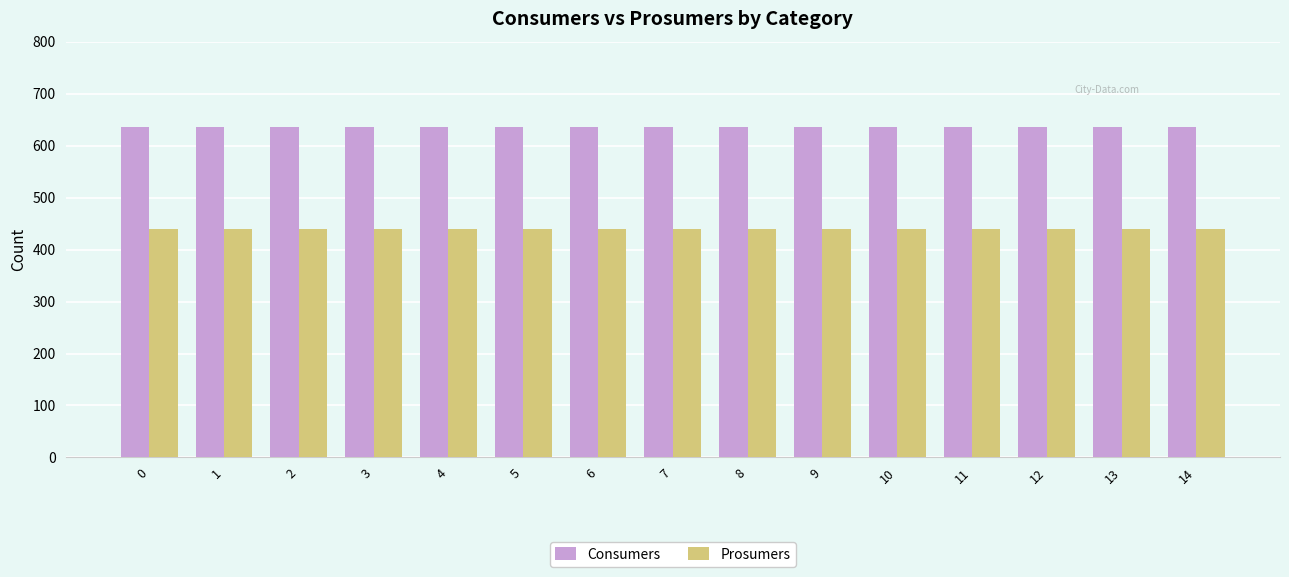

How many groups of bars are there?

15